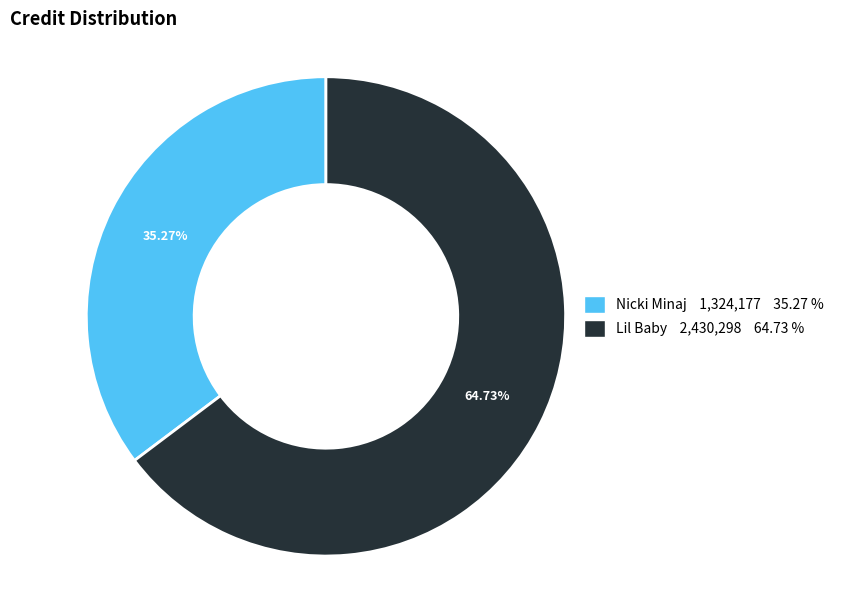

Does any single category account for the majority?

Yes